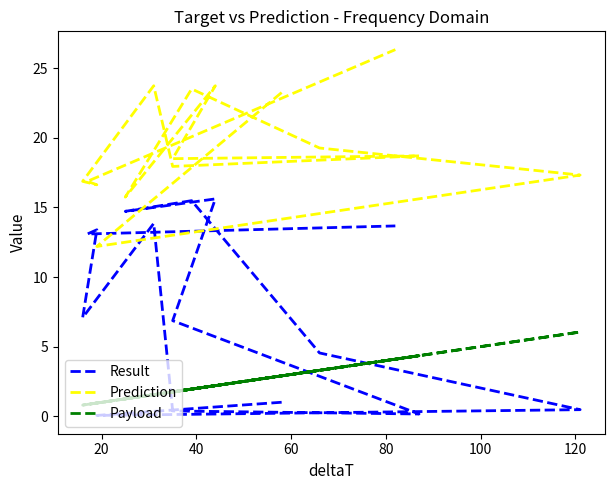

How many lines are shown in the chart?

3